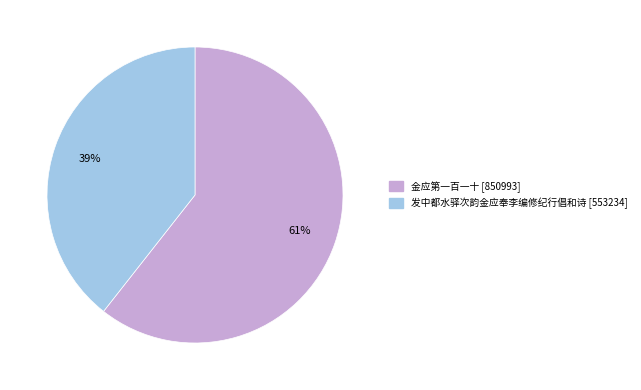

Is the sum of 金应第一百一十 and 发中都水驿次韵金应奉李编修纪行倡和诗 greater than half?

Yes